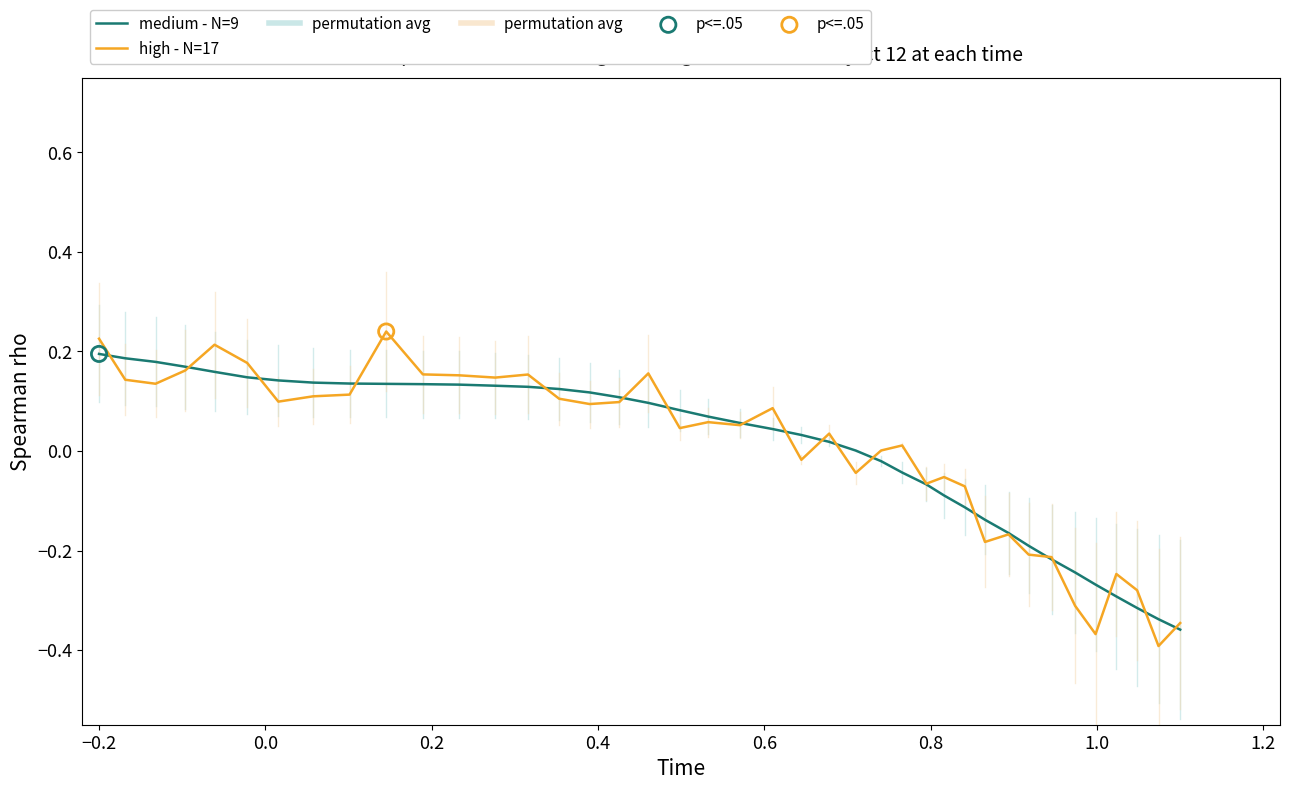

Which series has the widest spread of Y values?

high - N=17